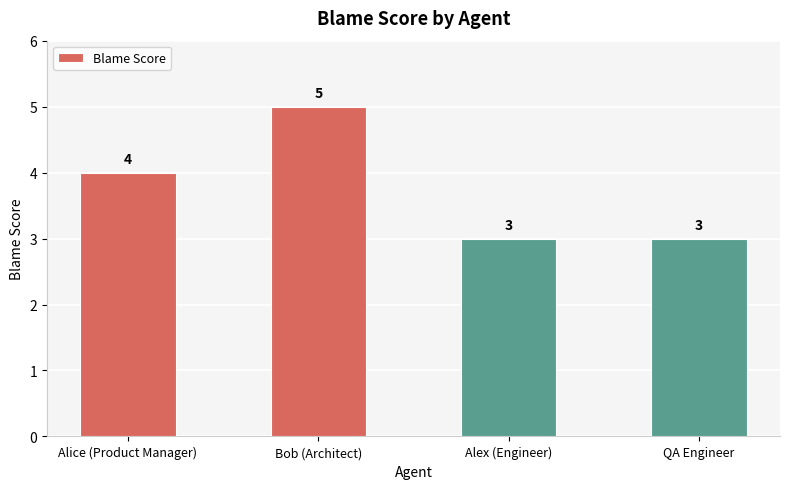

What is the ratio of the value at Bob (Architect) to the value at Alex (Engineer)?

1.7